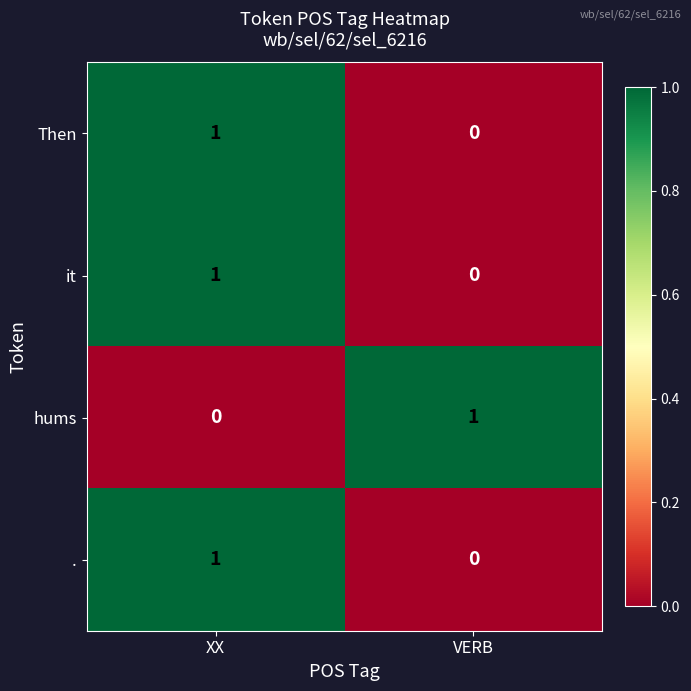

At which category is the sum across all series the highest?

XX